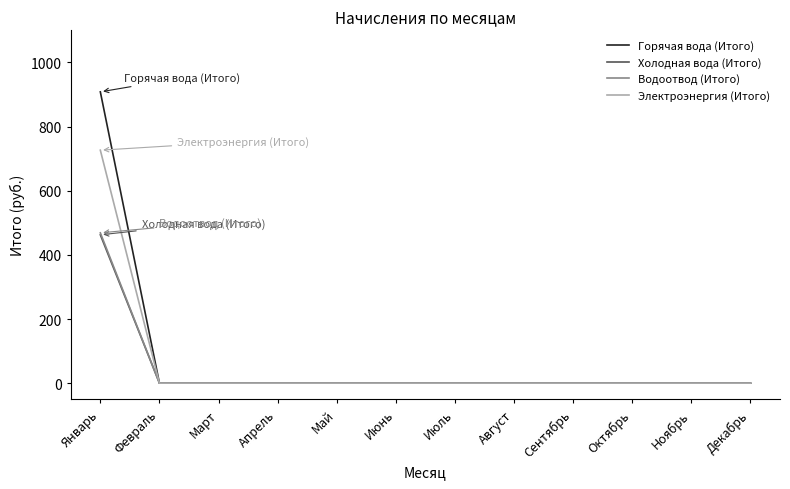

At which category is the sum across all series the highest?

Январь